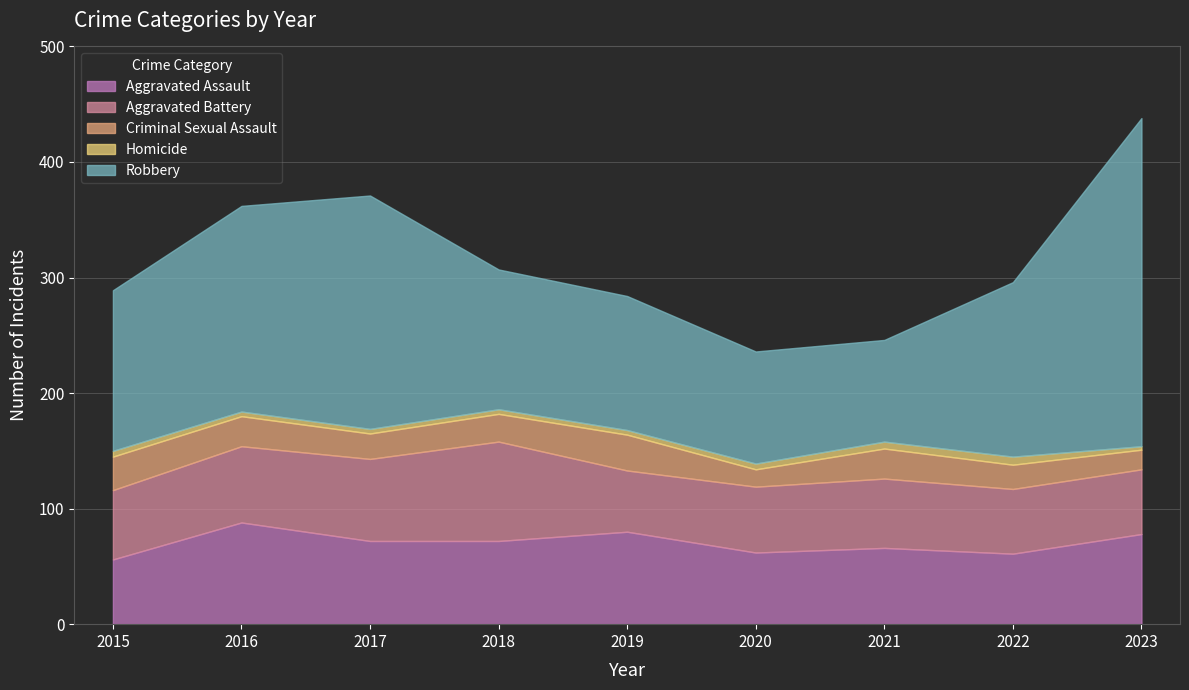

Which series has the largest total across all categories?

Robbery